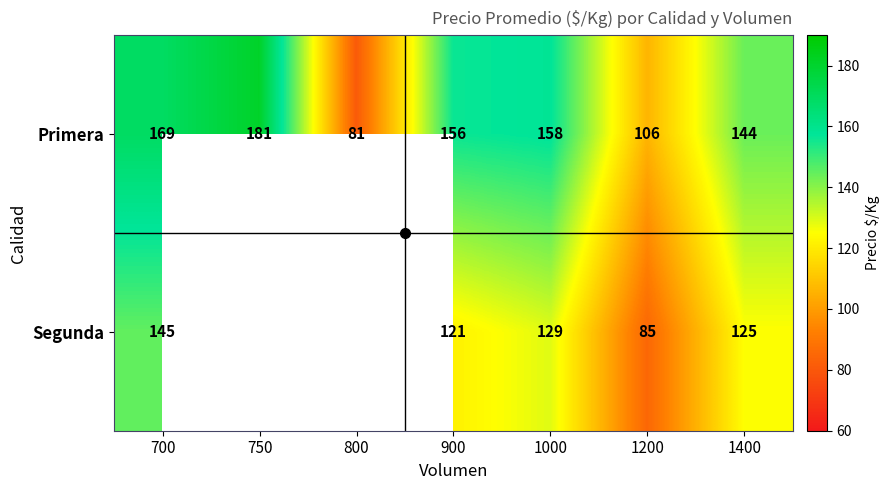

At how many categories does at least one series exceed 111?

5